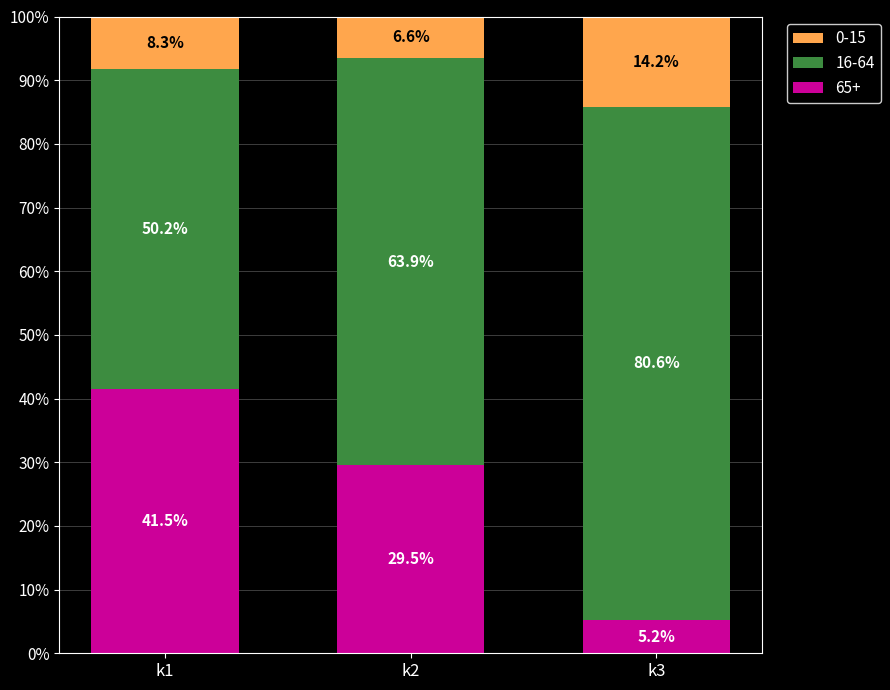

Does the chart contain stacked bars?

Yes